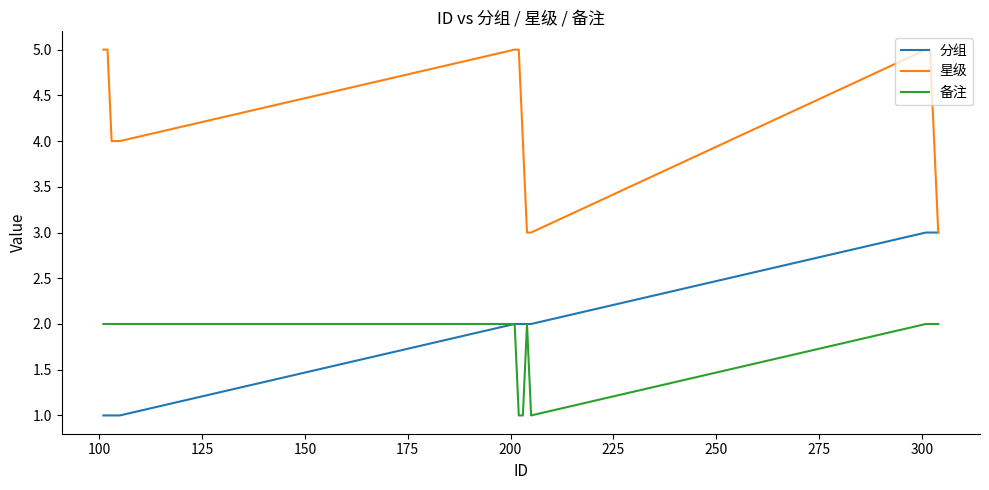

True or false: 星级 and 备注 intersect in this chart.

False